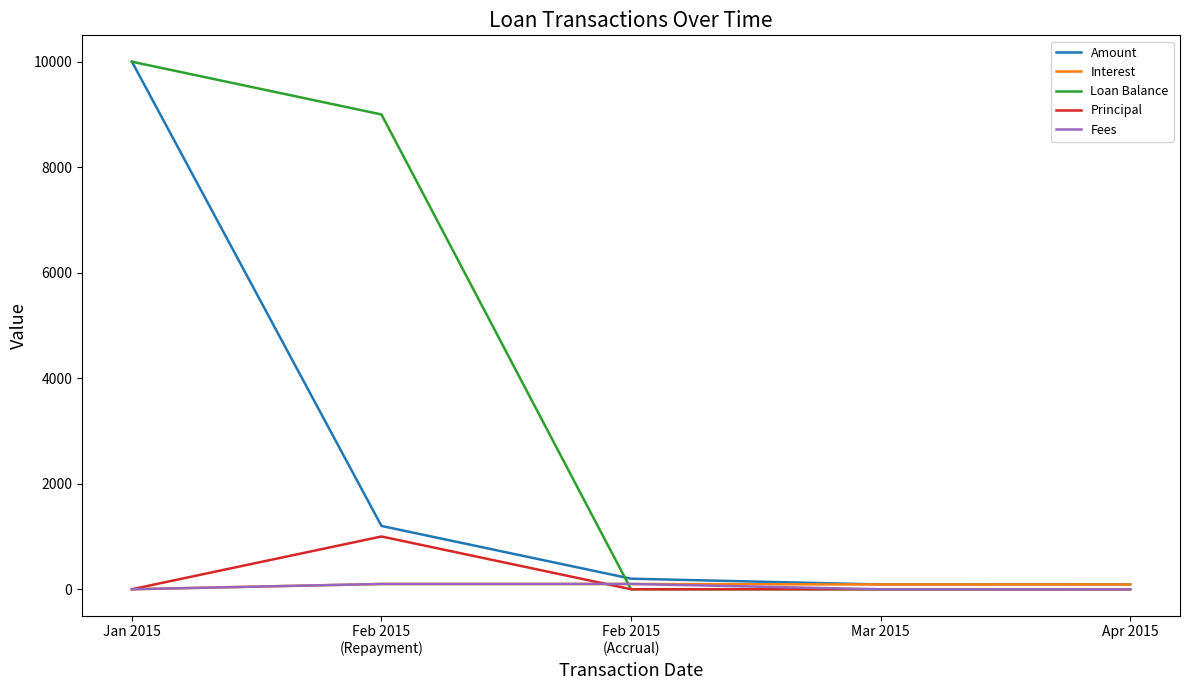

Which series has the widest spread of values?

Loan Balance